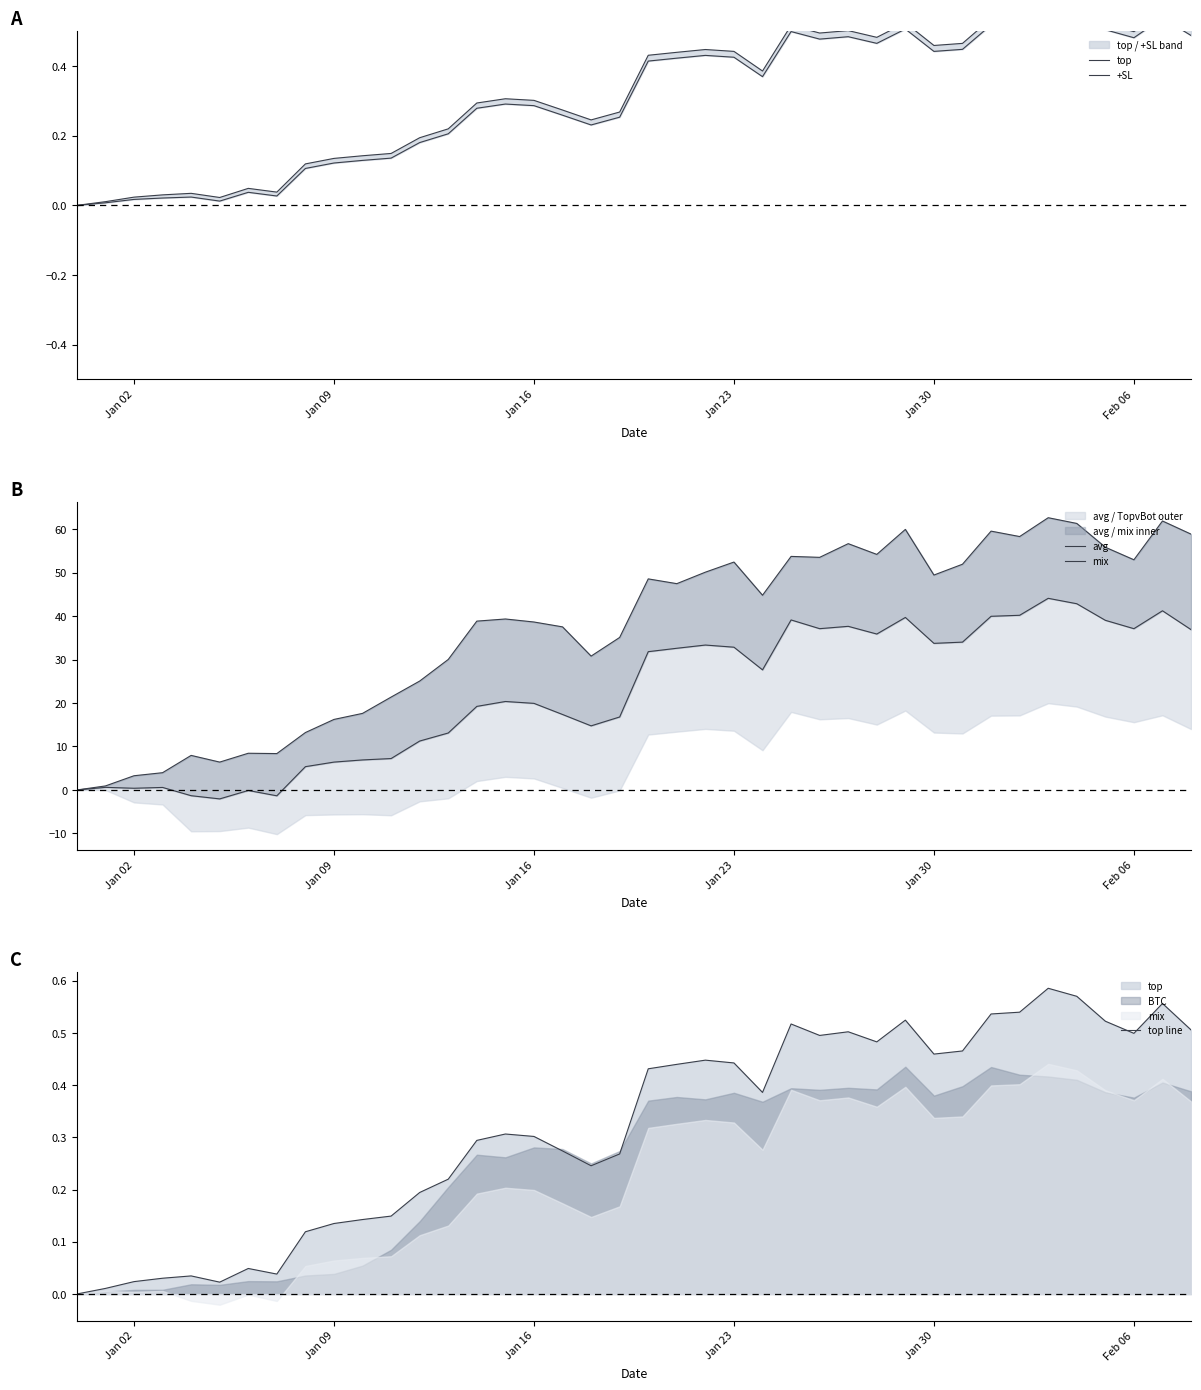

What is the value of the mix point at the 30th from the left?

39.7